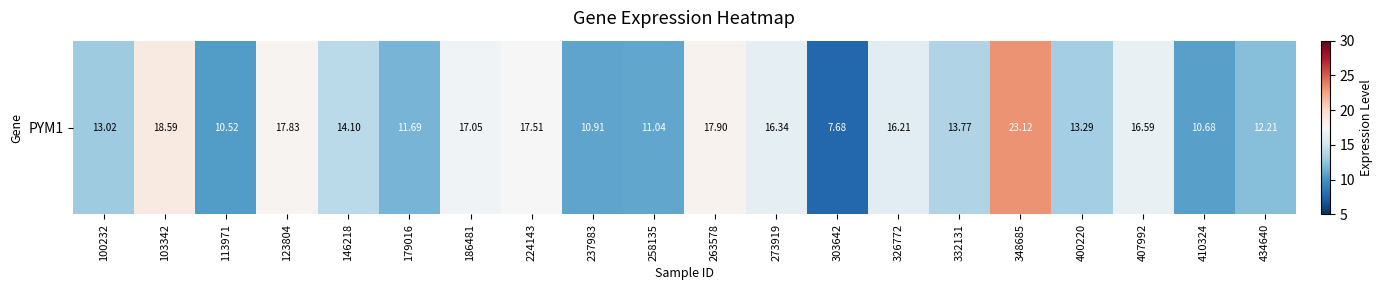

Reading left to right, list all the values displayed in this chart.

100232=13.0	103342=18.6	113971=10.5	123804=17.8	146218=14.1	179016=11.7	186481=17.1	224143=17.5	237983=10.9	258135=11.0	263578=17.9	273919=16.3	303642=7.7	326772=16.2	332131=13.8	348685=23.1	400220=13.3	407992=16.6	410324=10.7	434640=12.2